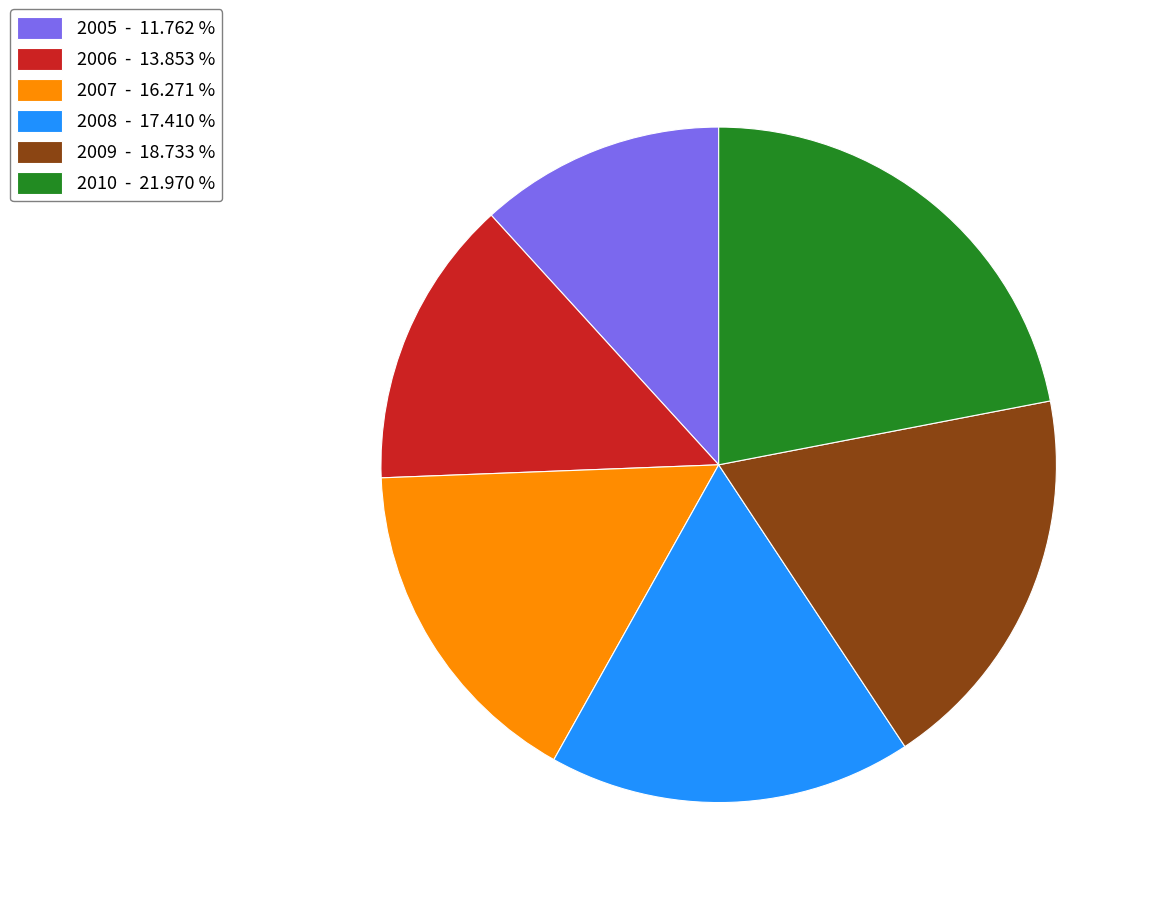

Do 2008 - 17.410 % and 2007 - 16.271 % together represent more than half of the pie?

No